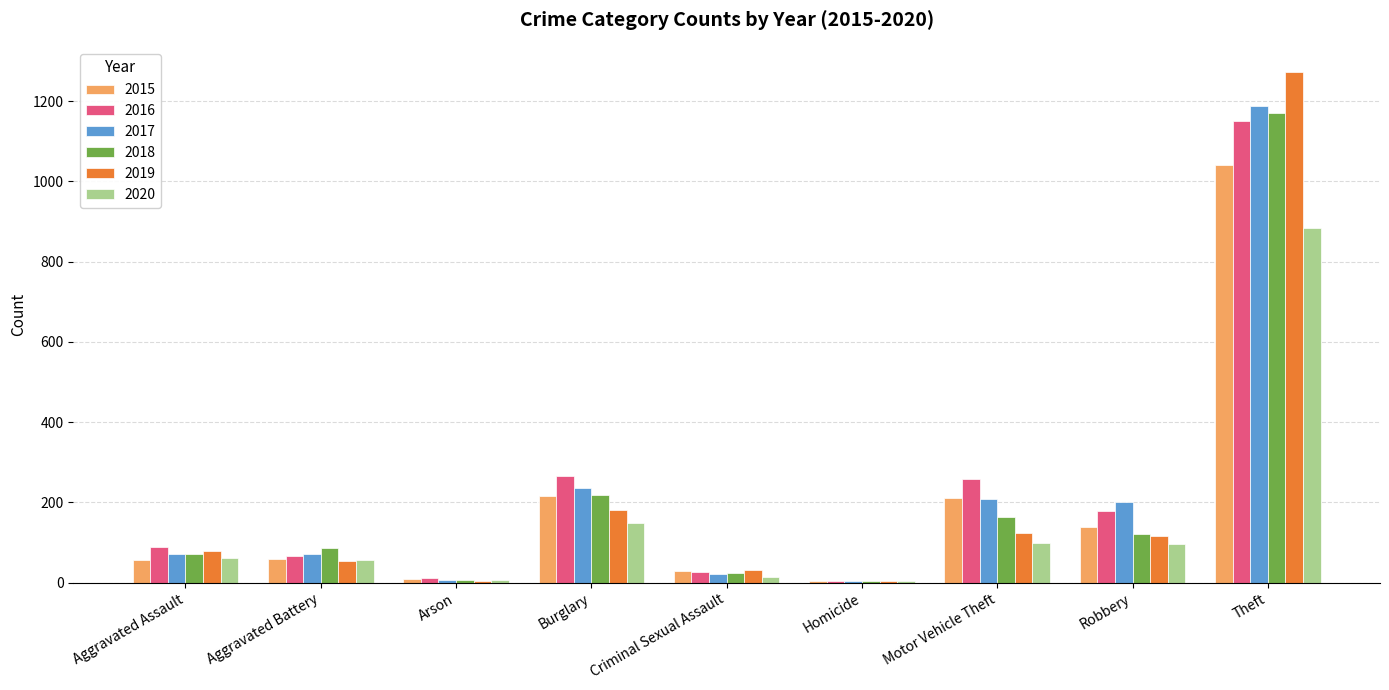

At which label is 2019 closest to 638?

Burglary